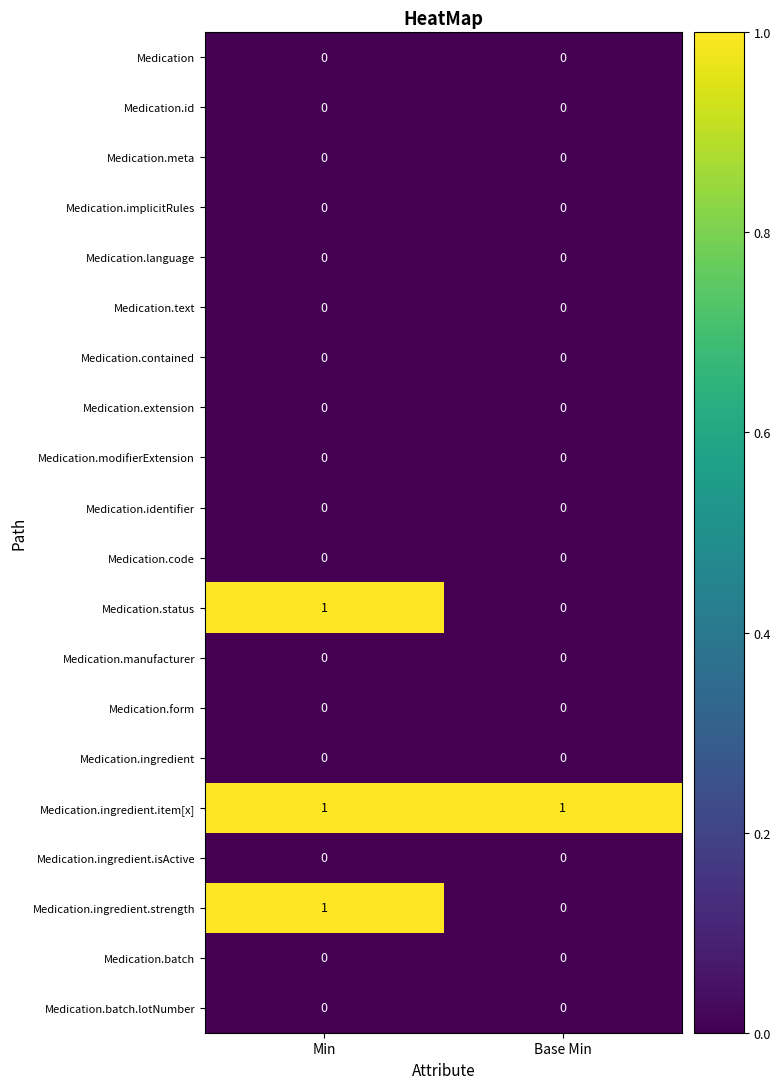

The value of Medication.code at Base Min is 0. True or false?

True